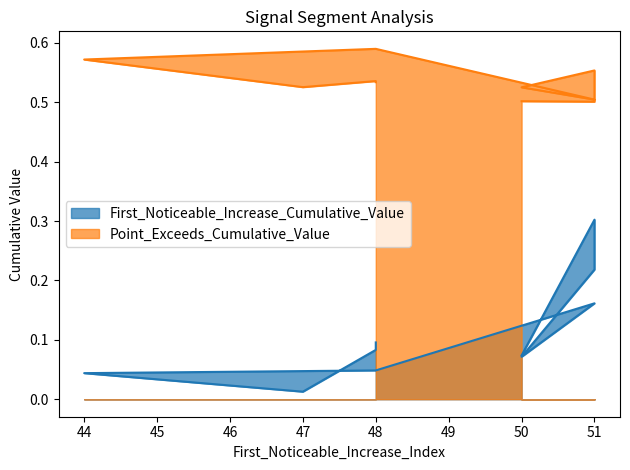

What is the total value across all series at 48?

0.6